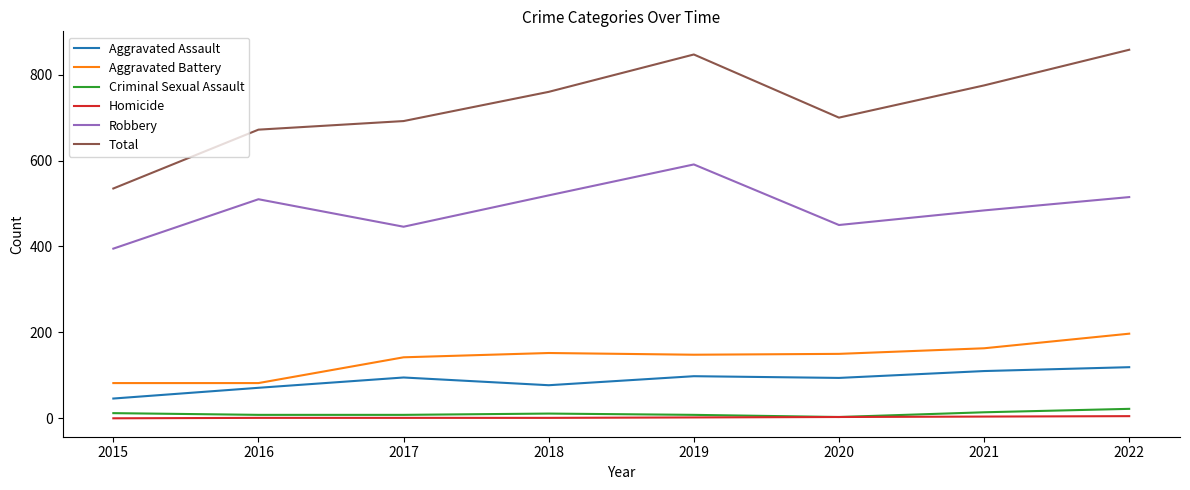

Which category has the highest value across all series?

2022